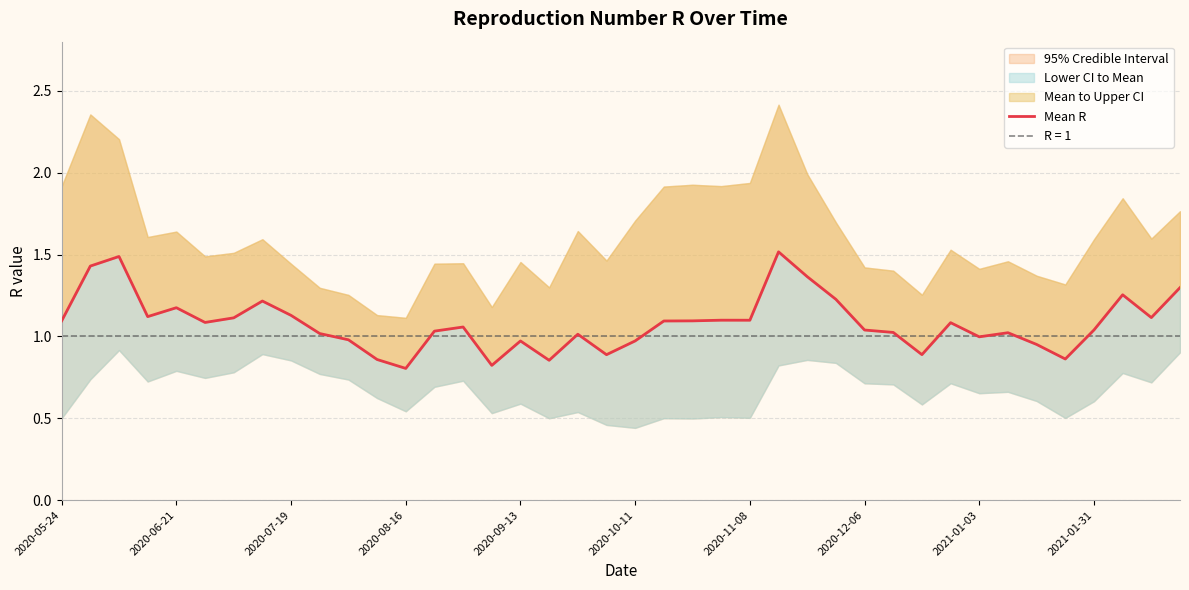

The chart shows a value of 1.5 at 11. True or false?

False